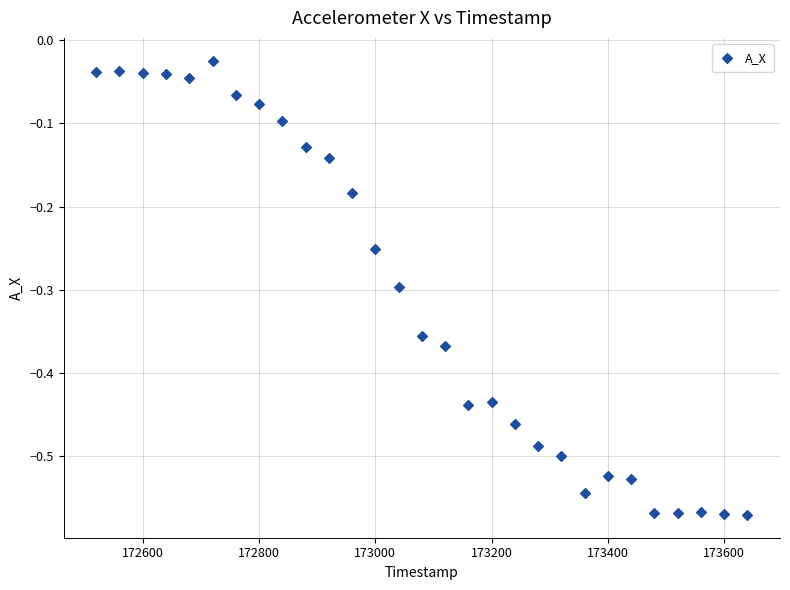

What is the range of Y values (max minus min)?

0.5